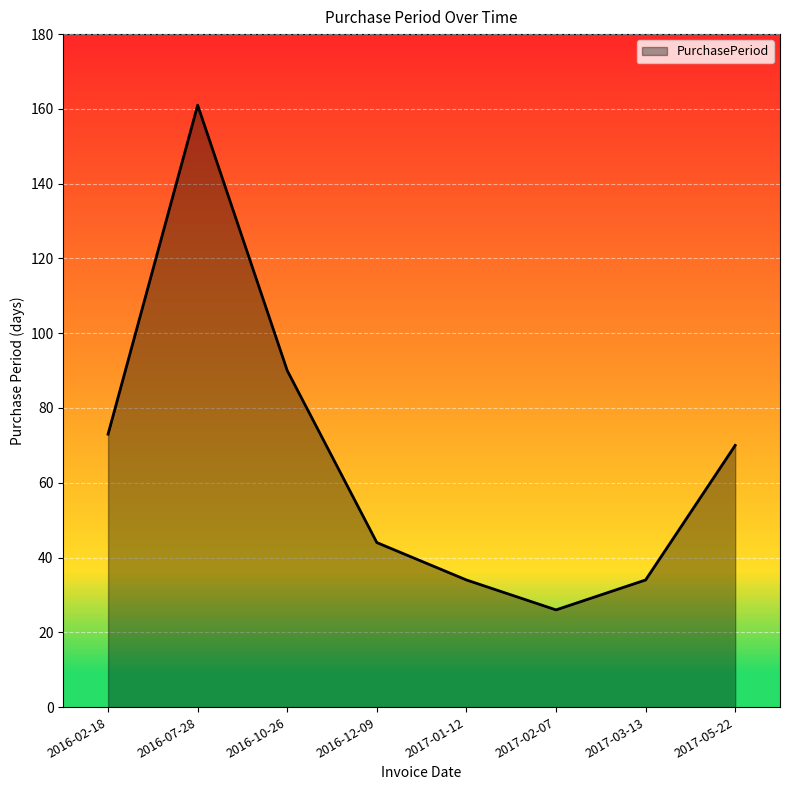

Reading left to right, transcribe all the data shown in this chart.

2016-02-18=73	2016-07-28=161	2016-10-26=90	2016-12-09=44	2017-01-12=34	2017-02-07=26	2017-03-13=34	2017-05-22=70